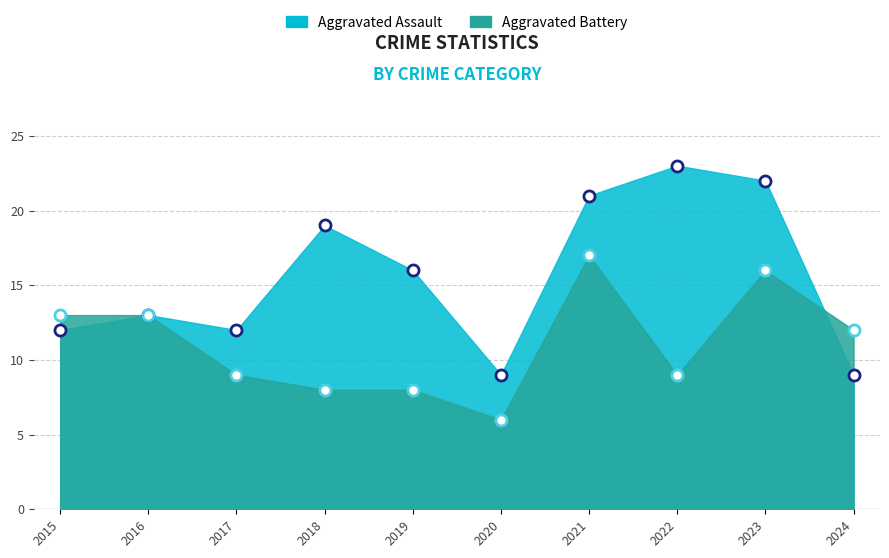

What are all the series names shown in the legend?

Aggravated Assault, Aggravated Battery